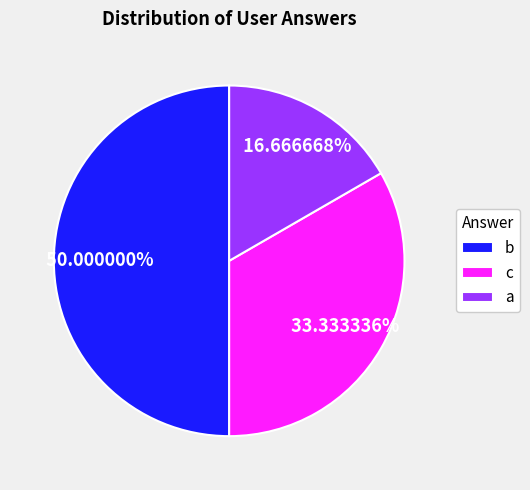

Which slice is the largest?

b